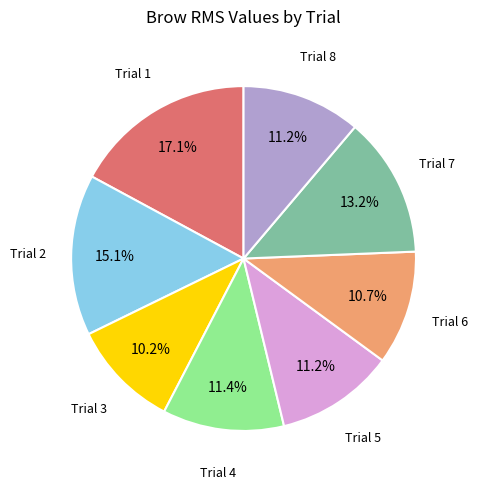

Does any single category account for the majority?

No